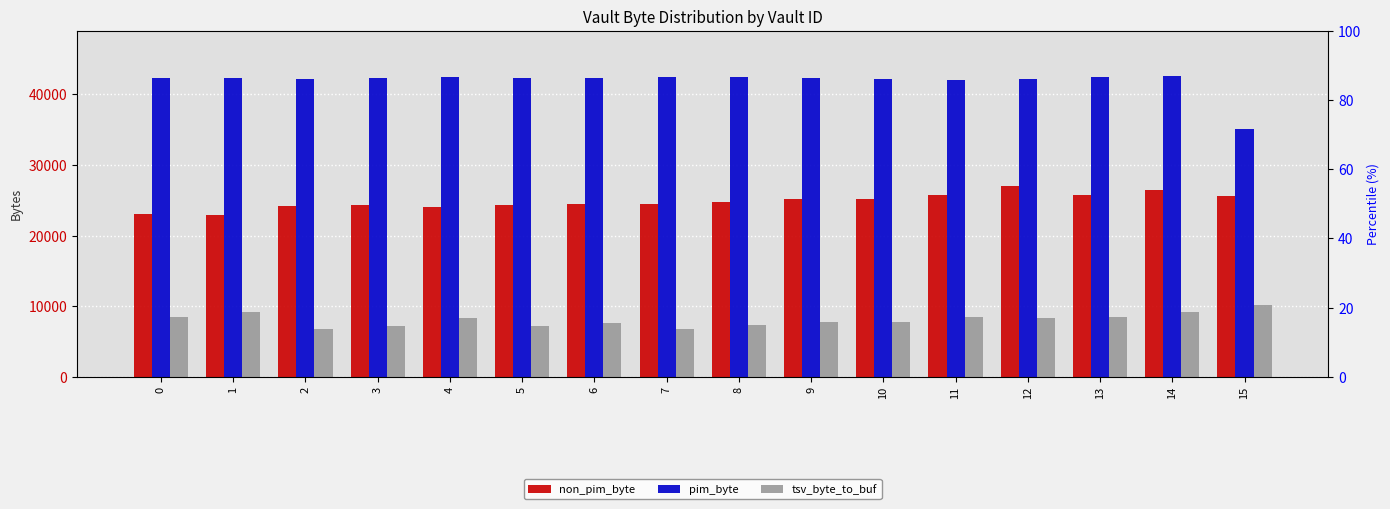

Which category has the lowest value across all series?

7